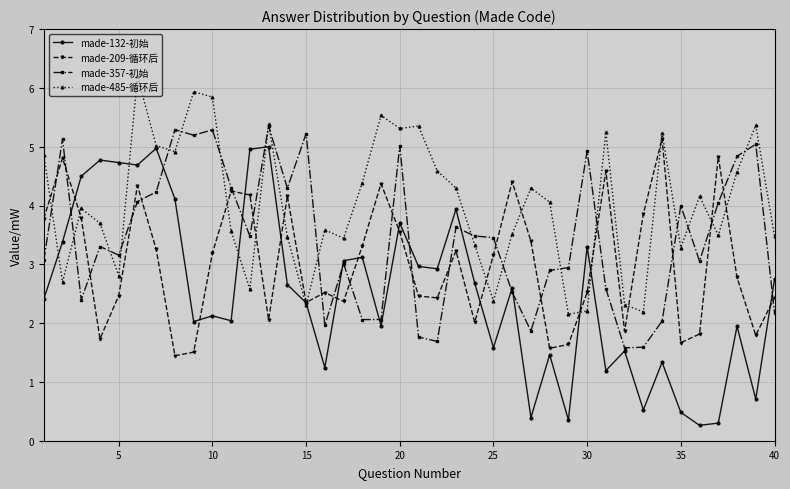

True or false: made-132-初始 has more than 0 points higher than both neighbors.

True